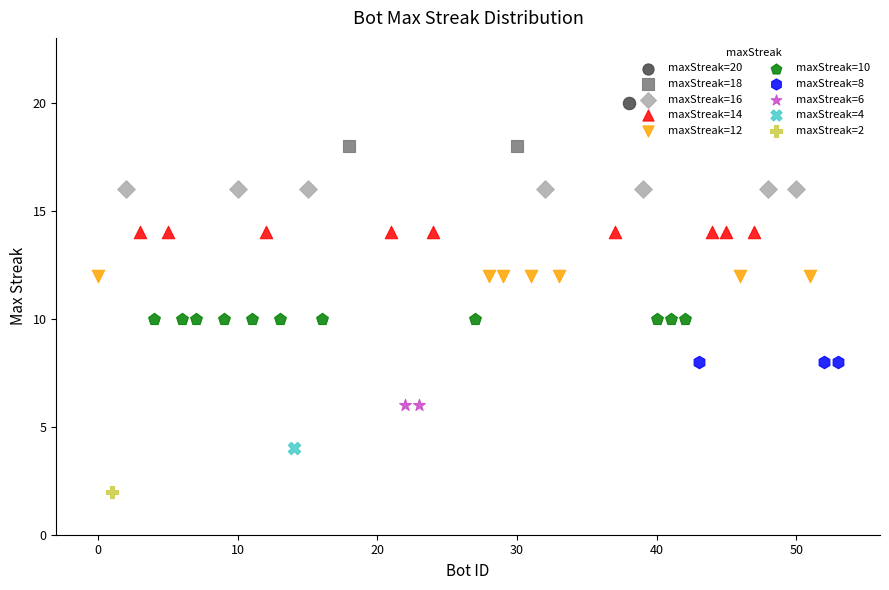

Which series contains the highest Y value?

maxStreak=20